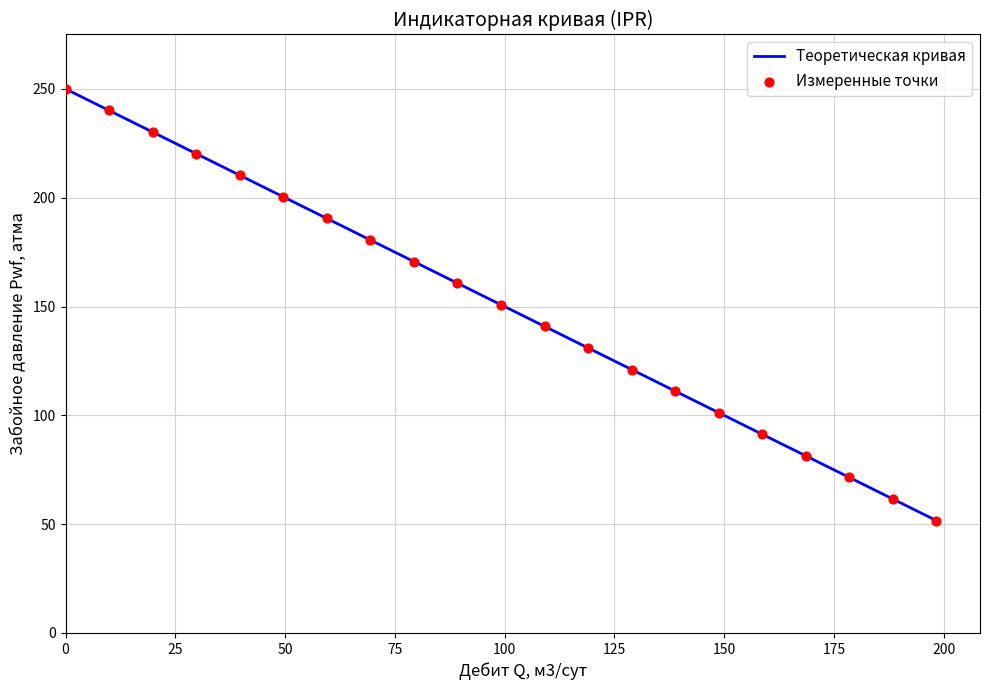

What is the greatest value displayed?

250.0